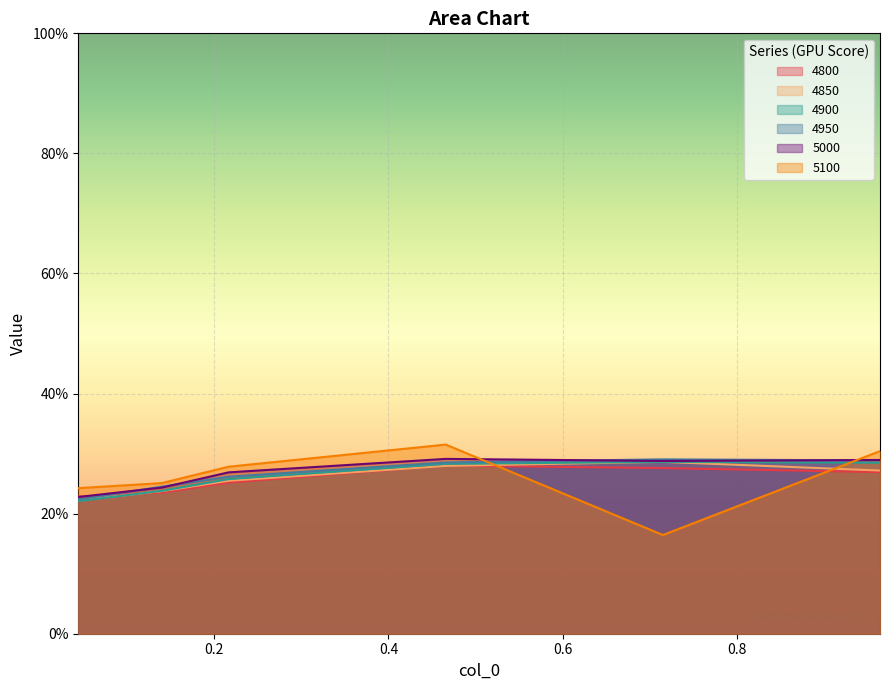

Which has a higher value, 0.2164383561643836 or 0.04383561643835616?

0.2164383561643836